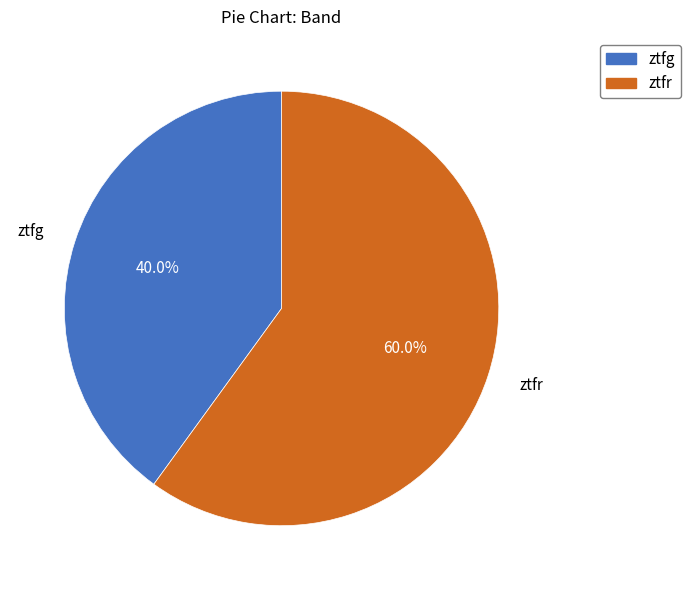

What percentage is the ztfr slice, to the nearest percent?

60%